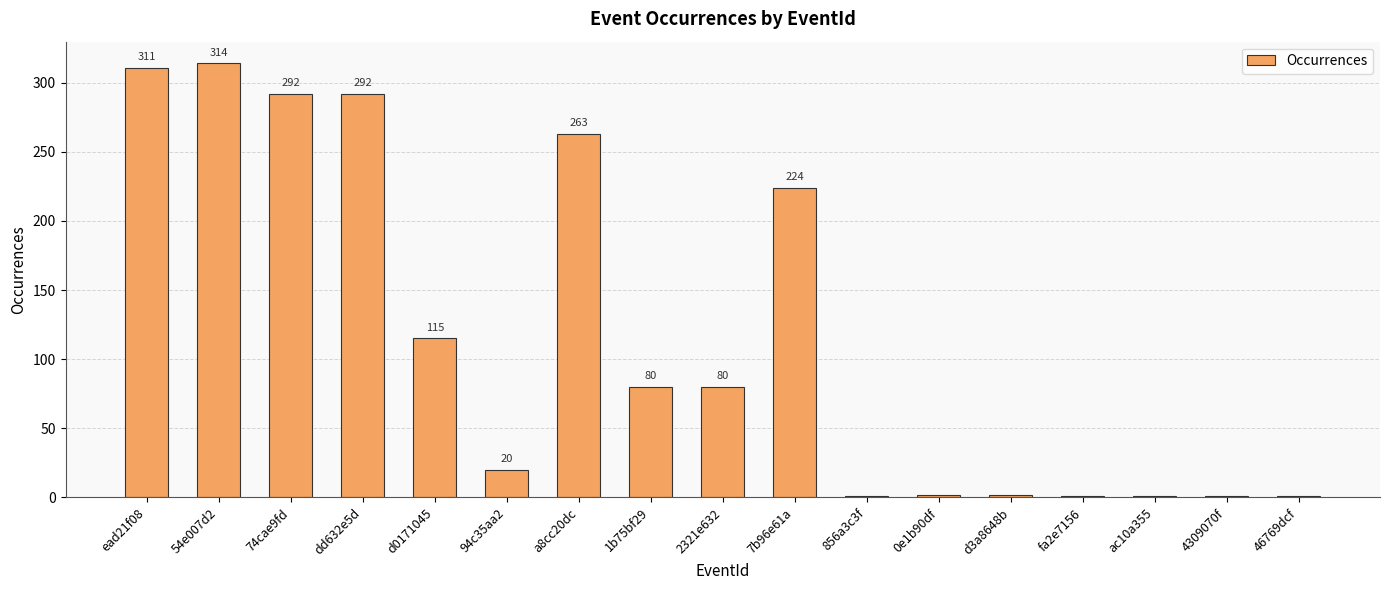

What position from the left is 1b75bf29?

8